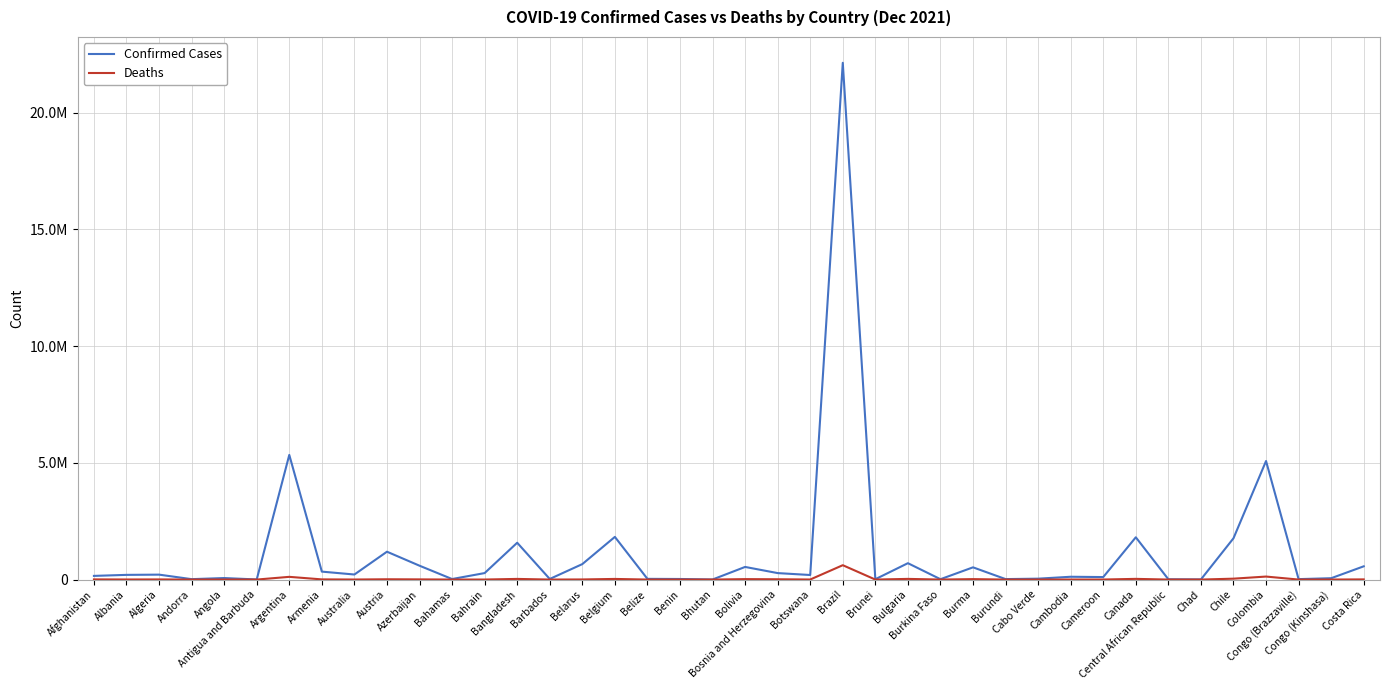

Is the value of Deaths at Algeria greater than the value of Confirmed Cases at Barbados?

No